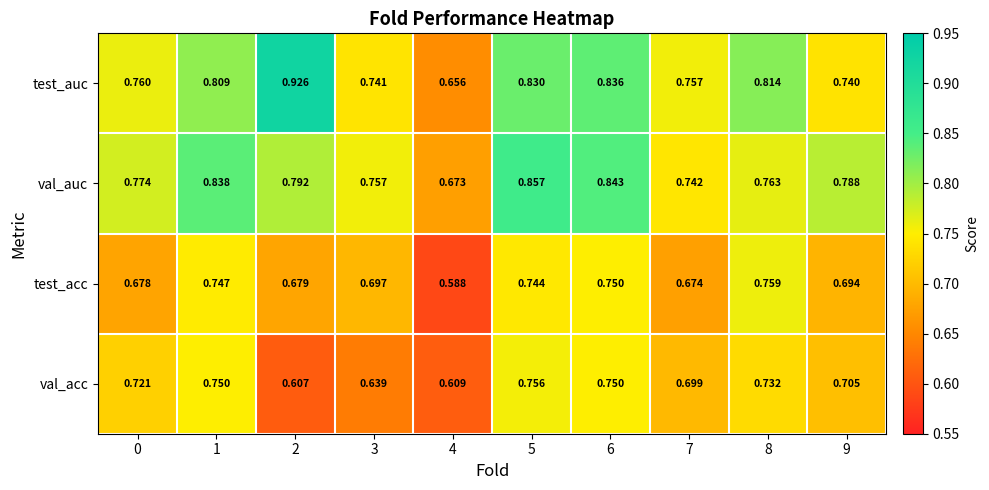

Which series has the largest range (max minus min)?

test_auc